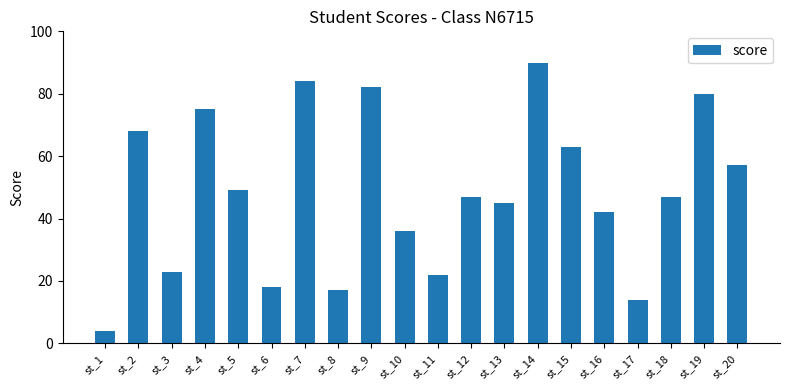

Are the bars horizontal?

No